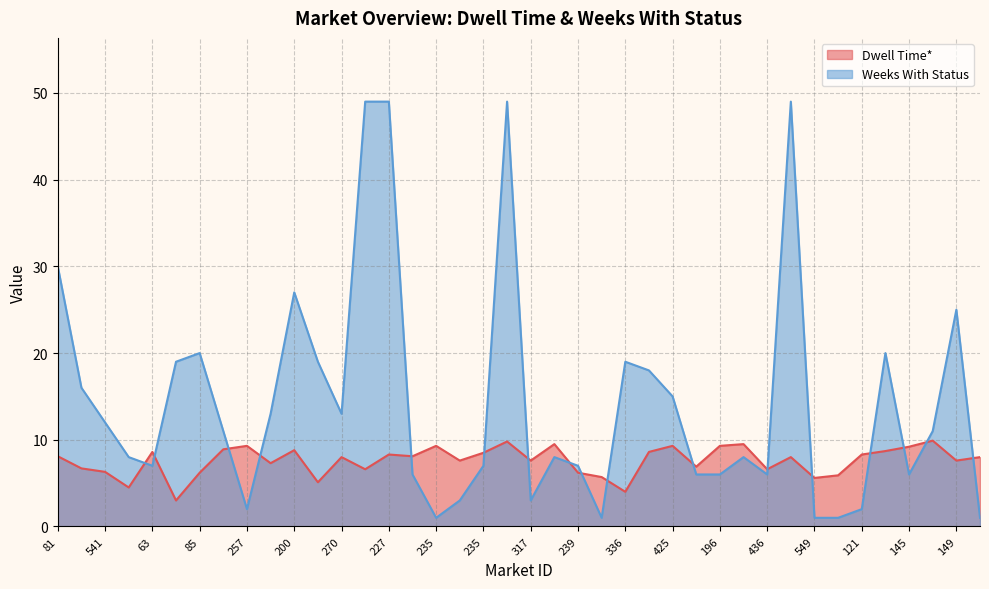

How many data points in Dwell Time* are above 8?

19